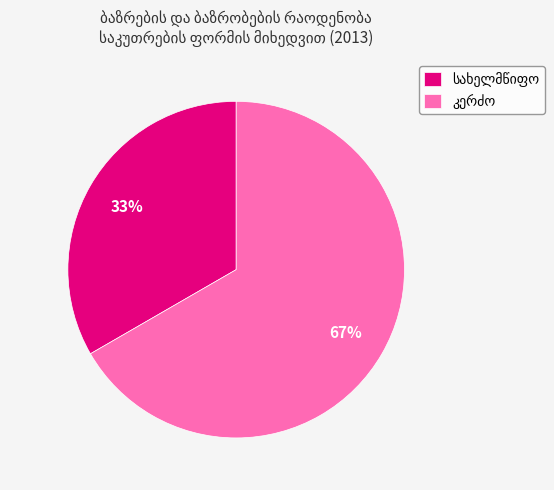

Is there any slice that represents more than half of the pie?

Yes